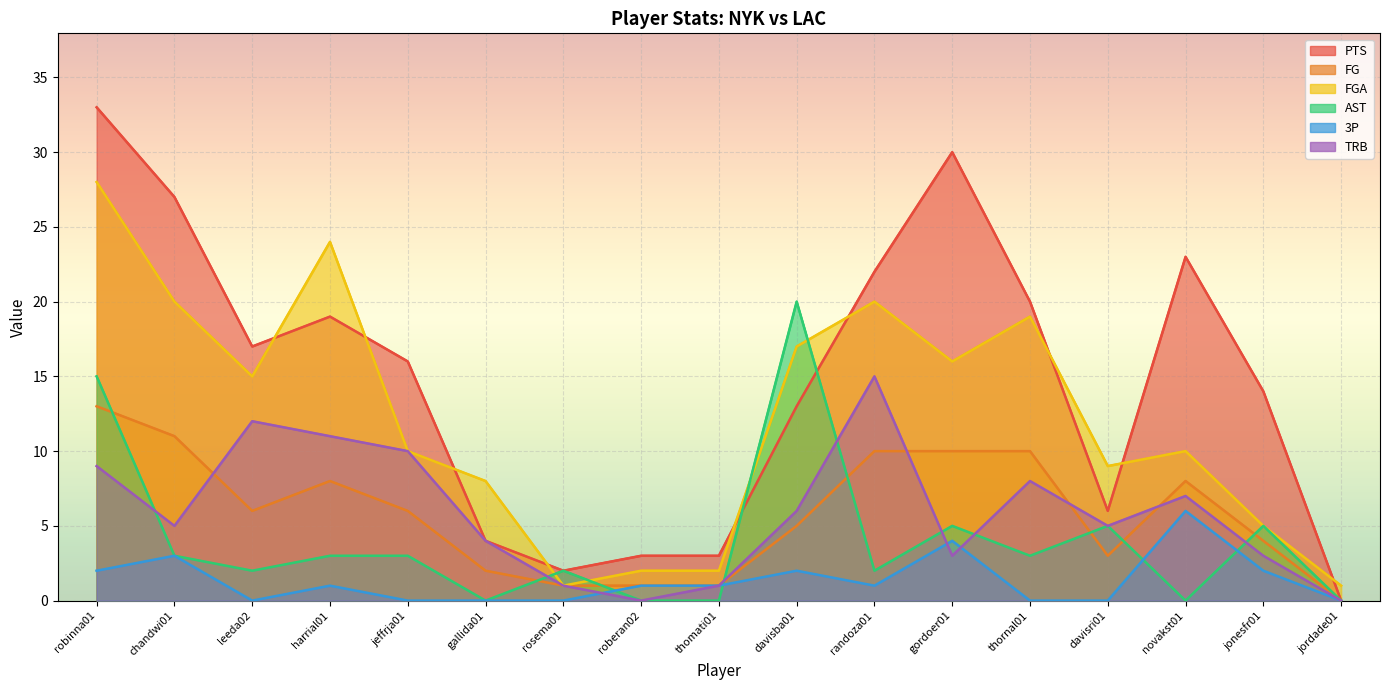

The PTS series shows 19 at harrial01. True or false?

True